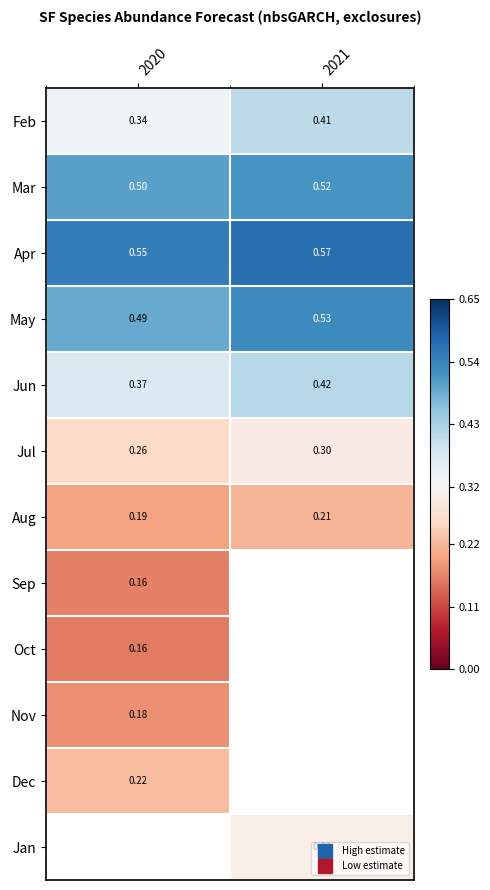

Rank the categories by Jun value from highest to lowest.

2021, 2020